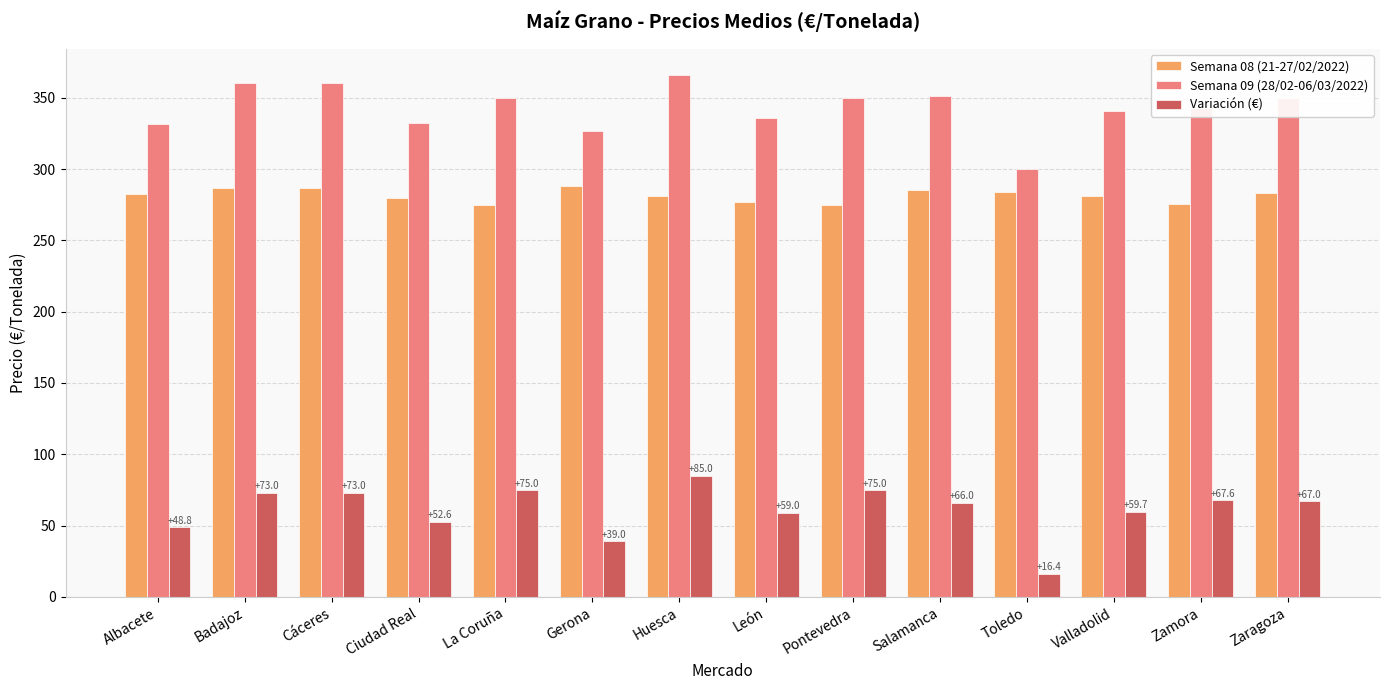

The value of Semana 08 (21-27/02/2022) at León is 277.0. True or false?

True